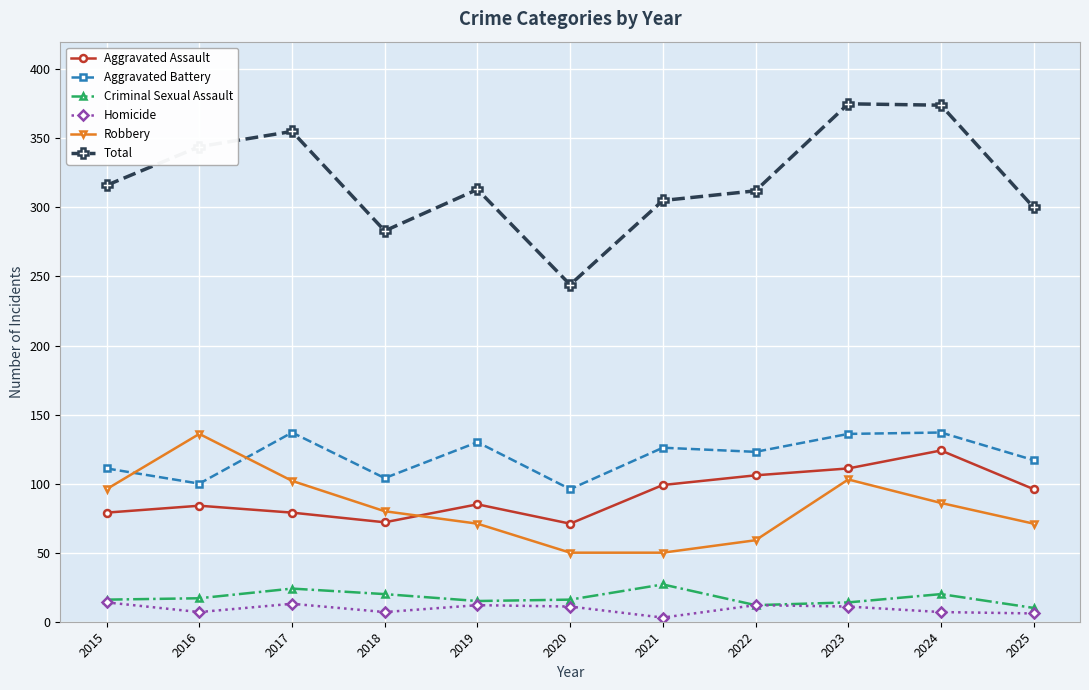

The value of Aggravated Assault at 2017 is 79. True or false?

True